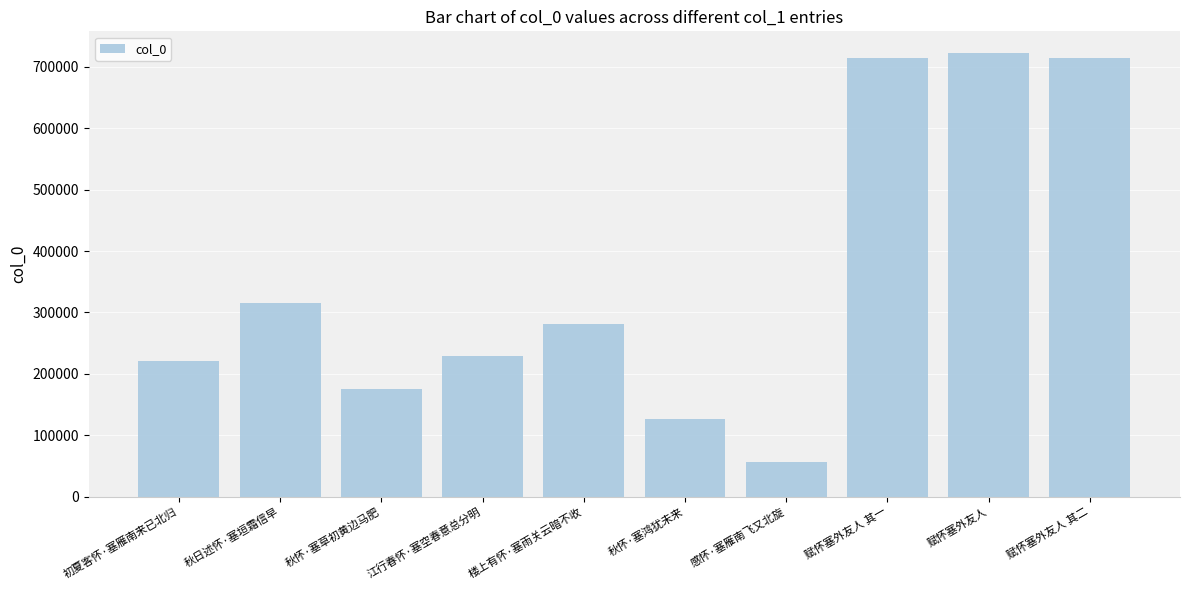

What is the difference between the maximum and second lowest values?

595719